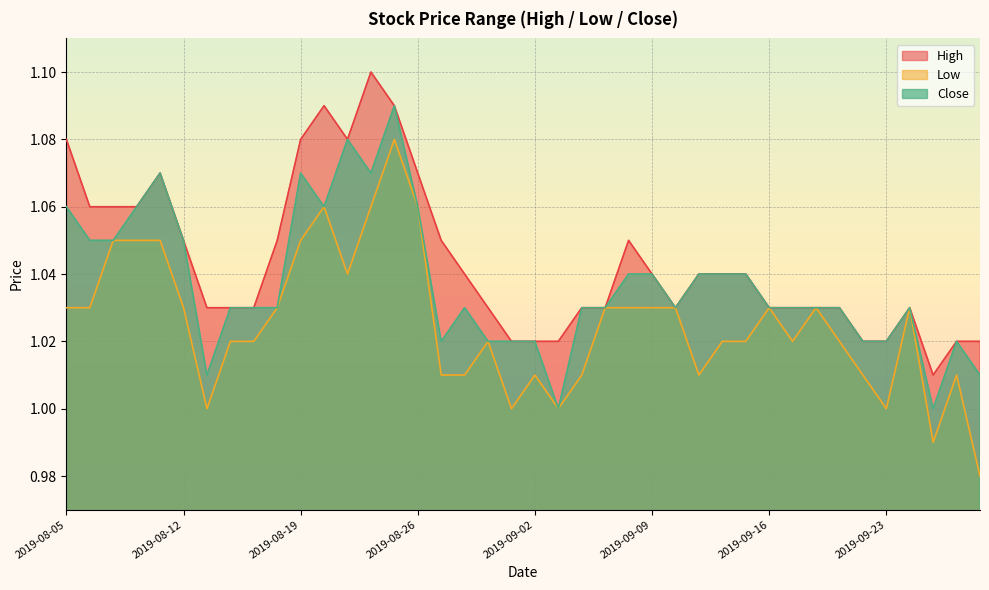

Is the value of High at 2019-08-16 greater than the value of Low at 2019-09-26?

Yes